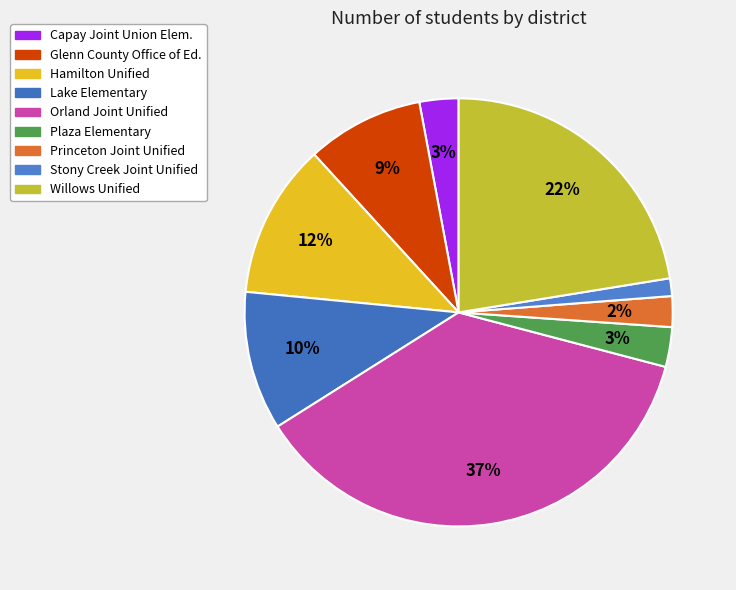

Count the number of slices in the pie.

9